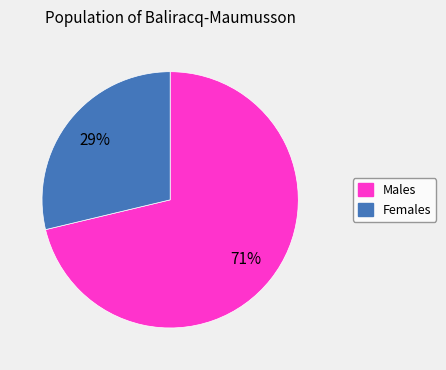

Between Females and Males, which is larger?

Males